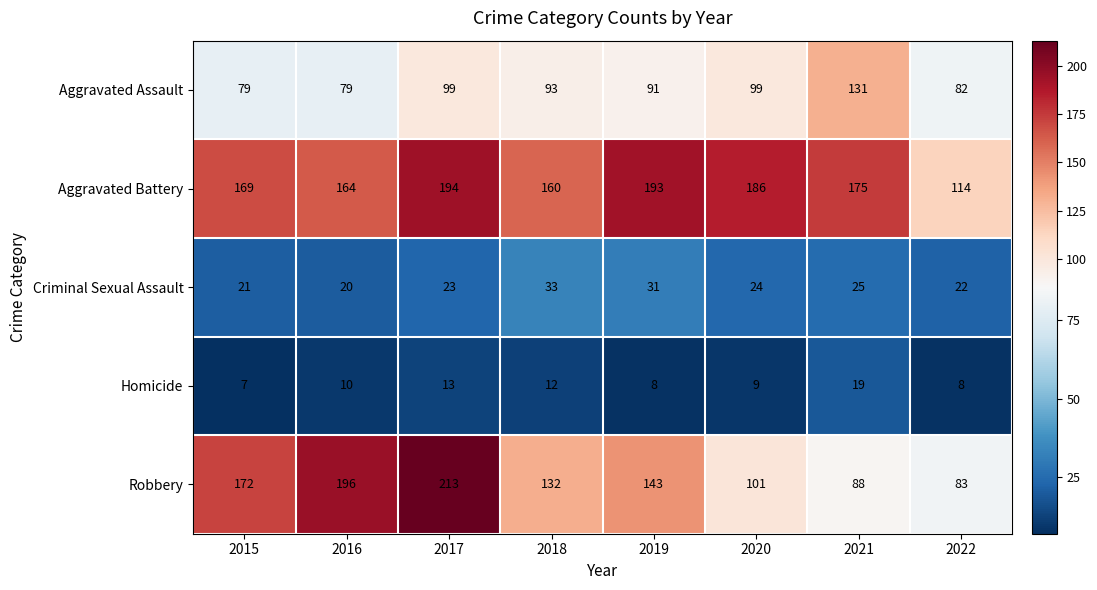

What is the sum of all Robbery values?

1128